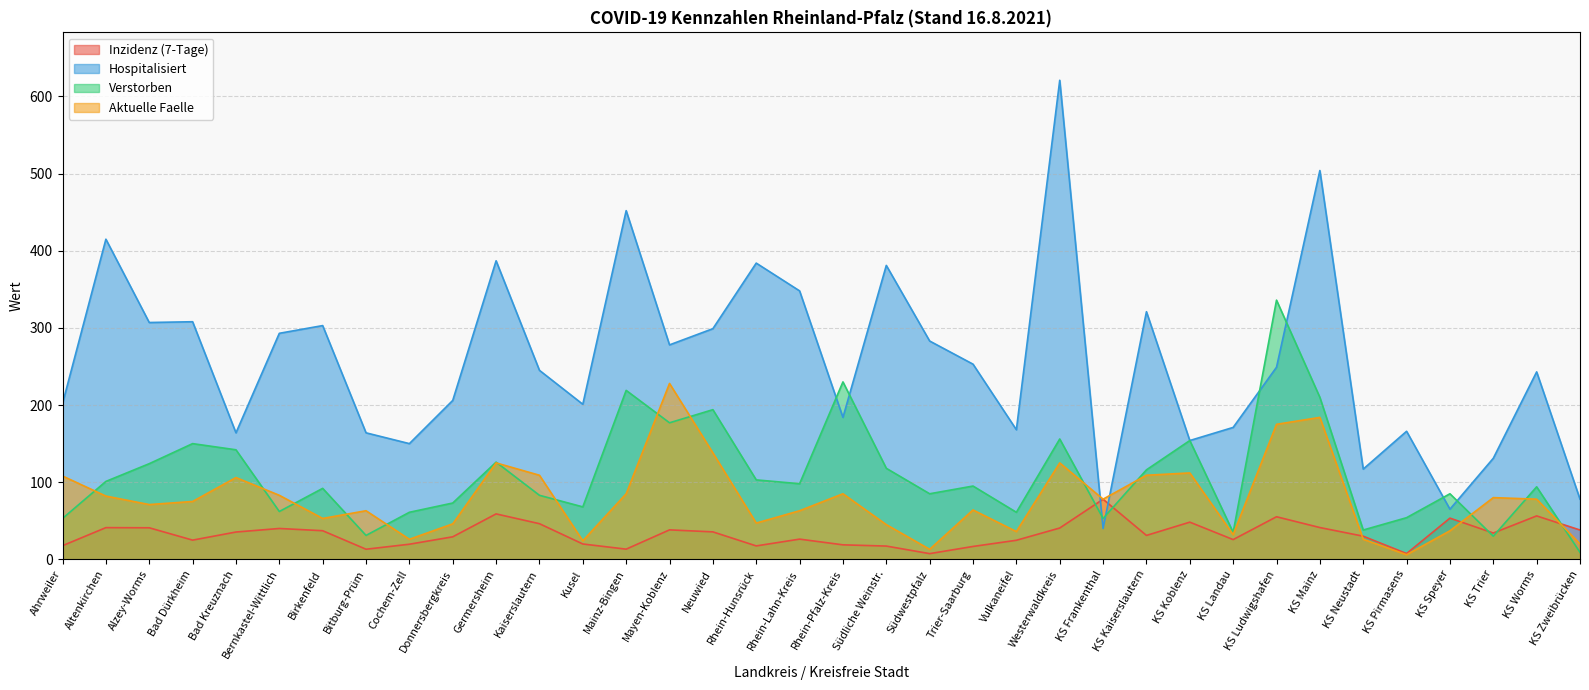

How many data points does each series have?

36